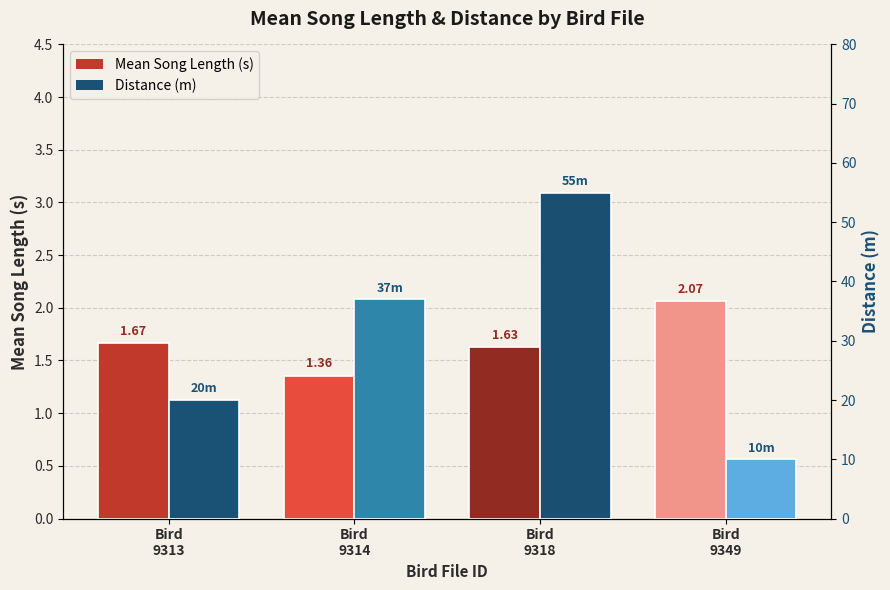

The Mean Song Length (s) series shows 1.4 at Bird
9314. True or false?

True